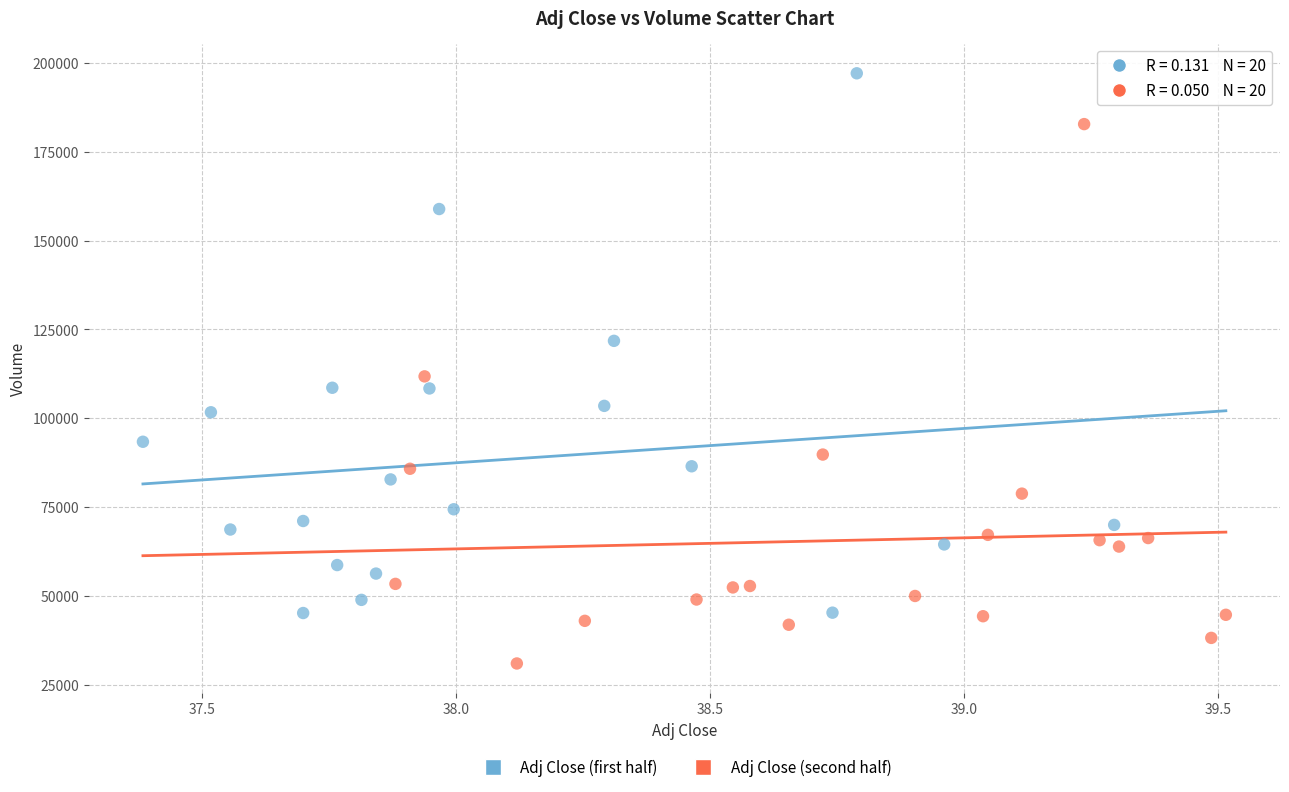

Which series contains the lowest Y value?

Adj Close (second half)